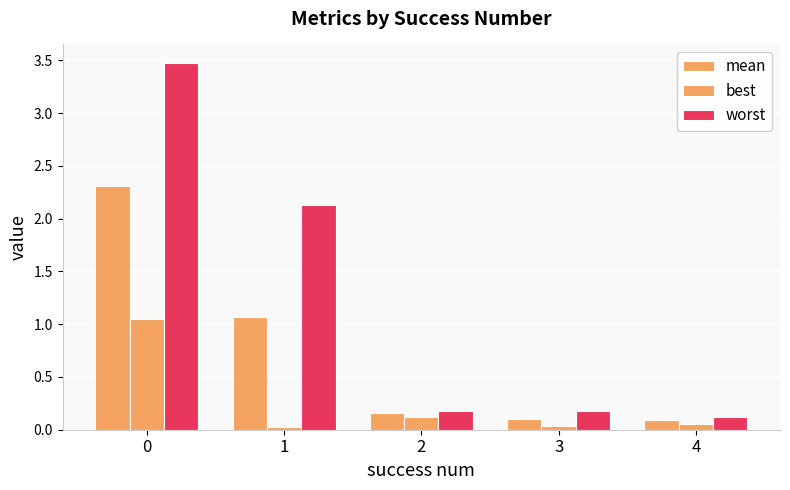

How many categories are shown in the chart?

5